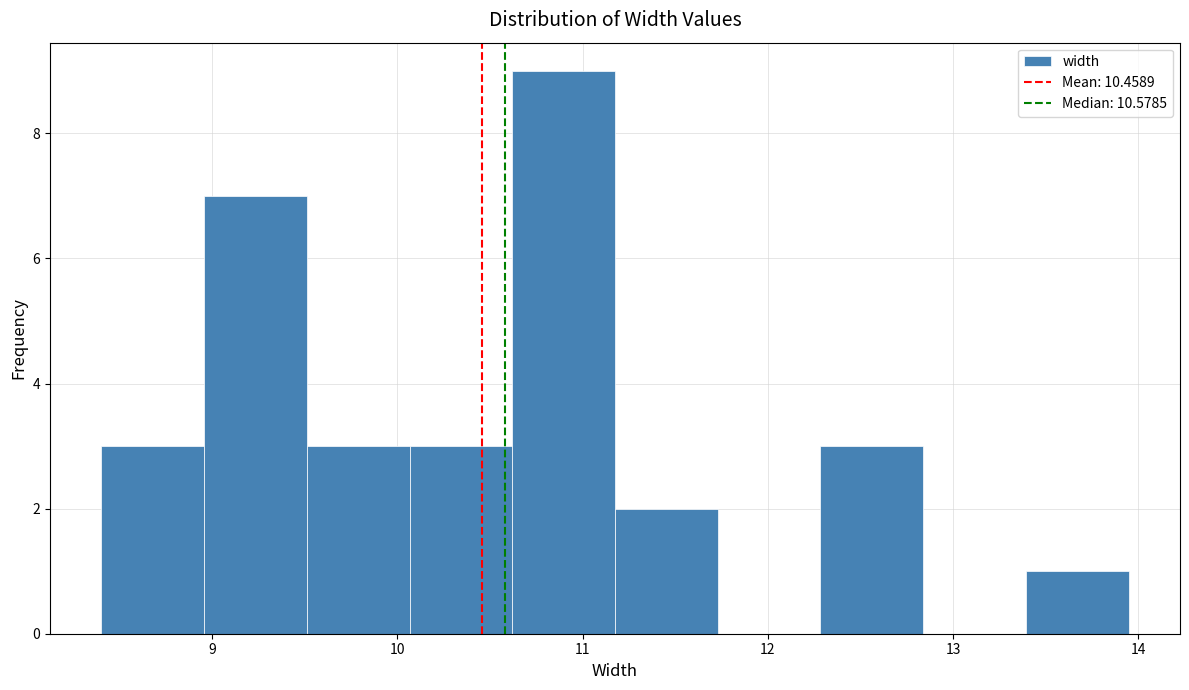

Reading left to right, transcribe this chart: for each bar, give the range it covers on the x-axis and its height. Neither the bar edges nor the heights are printed on the chart, so give them approximately, as read against the axes.

8.4 to 9.0: 3
9.0 to 9.5: 7
9.5 to 10.1: 3
10.1 to 10.6: 3
10.6 to 11.2: 9
11.2 to 11.7: 2
11.7 to 12.3: 0
12.3 to 12.8: 3
12.8 to 13.4: 0
13.4 to 13.9: 1